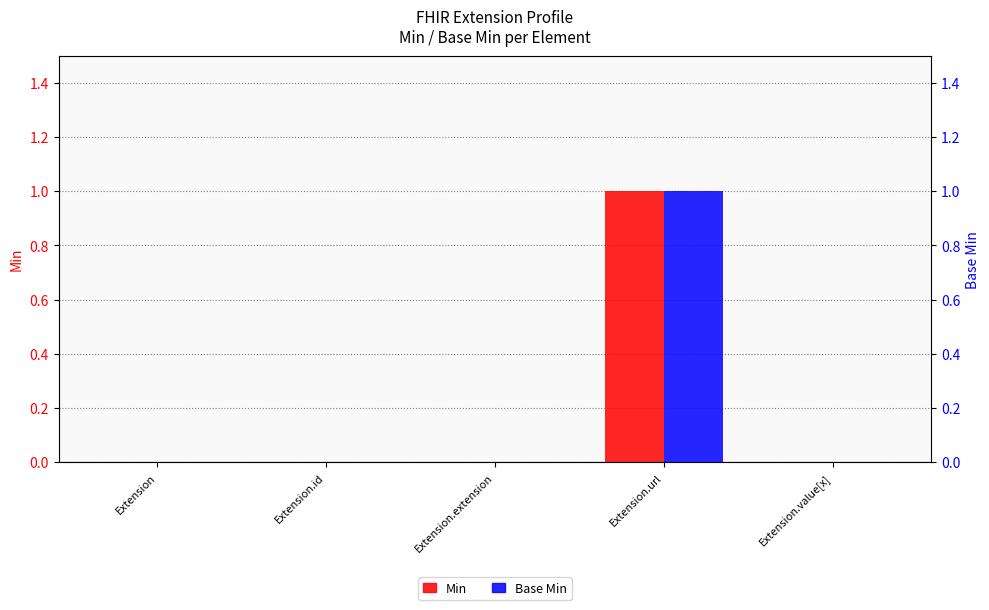

At which category is the sum across all series the highest?

Extension.url